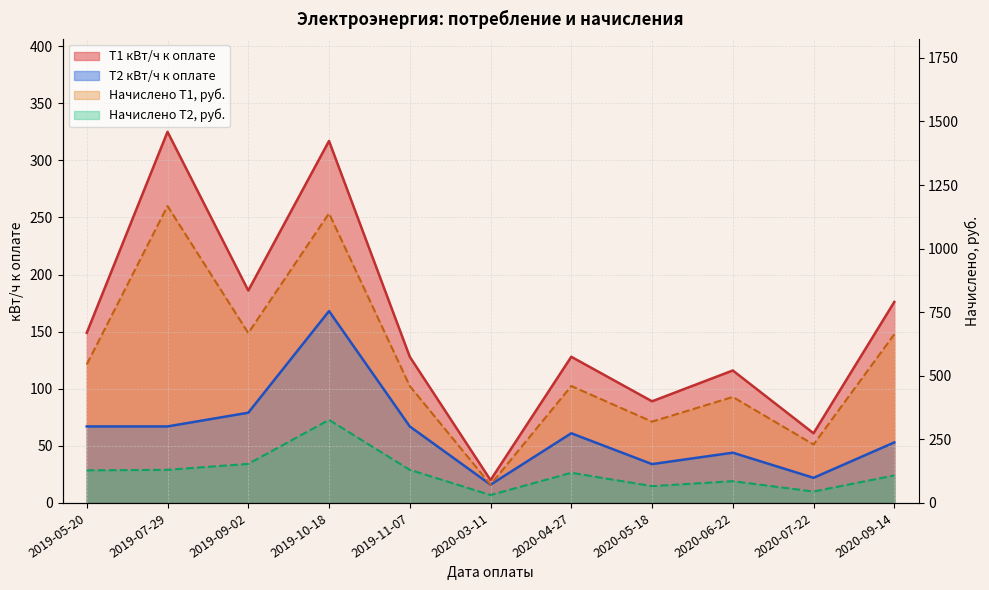

Where does the T1 кВт/ч к оплате series first go above 128?

2019-05-20